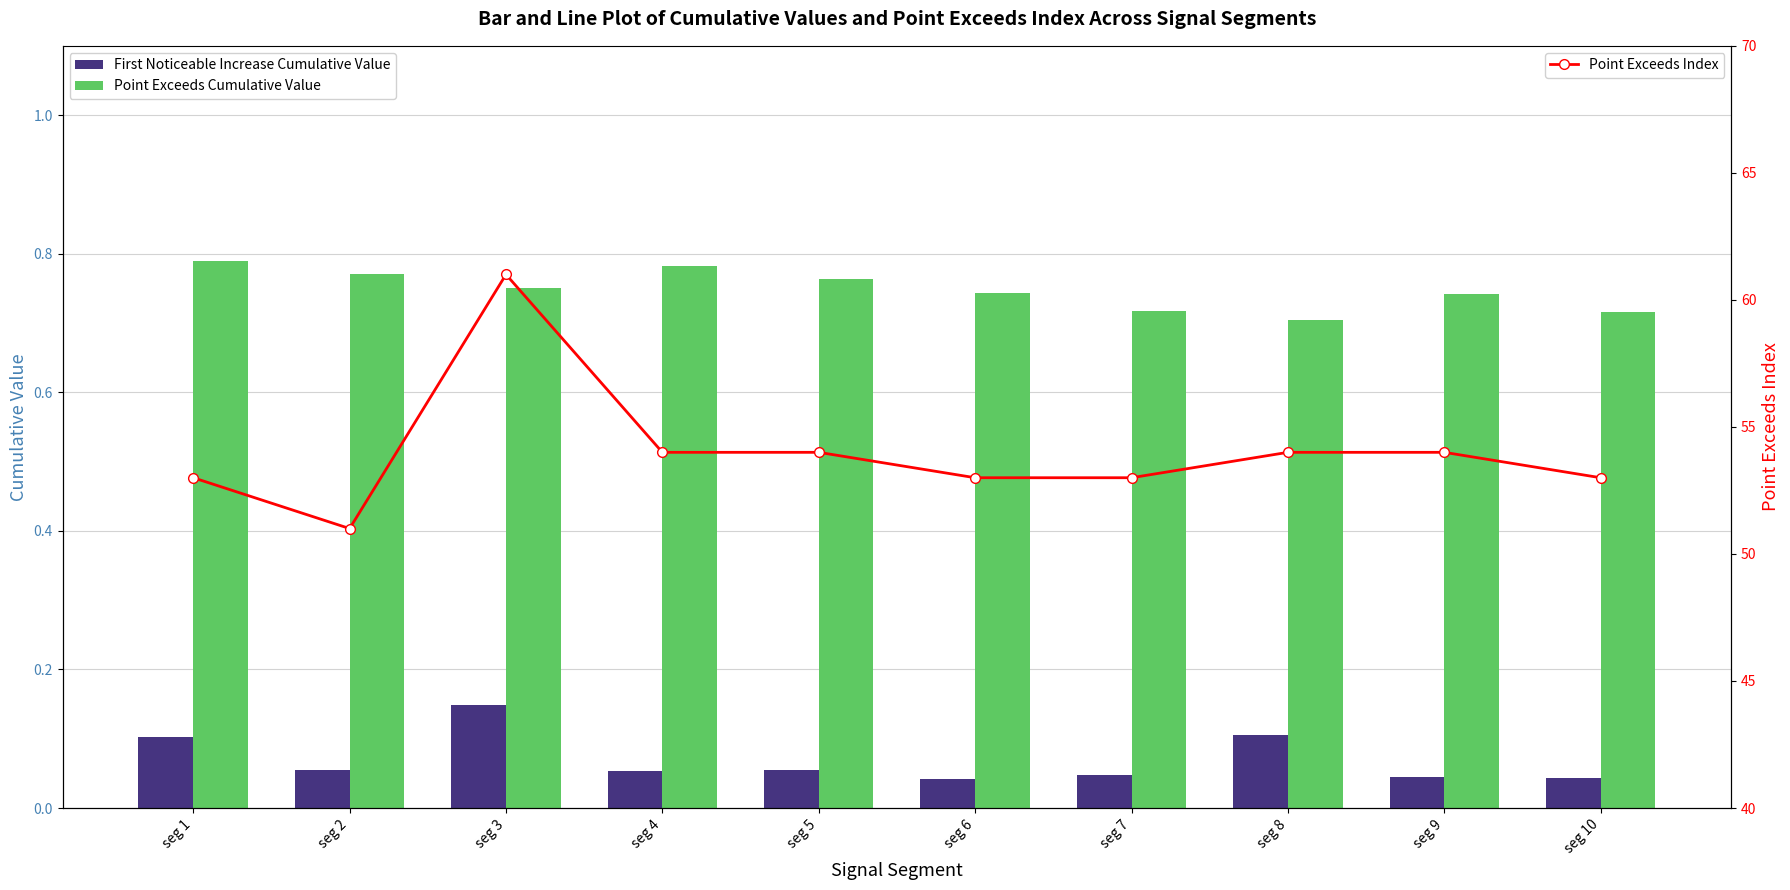

What is the average value of the Point Exceeds Index series?

54